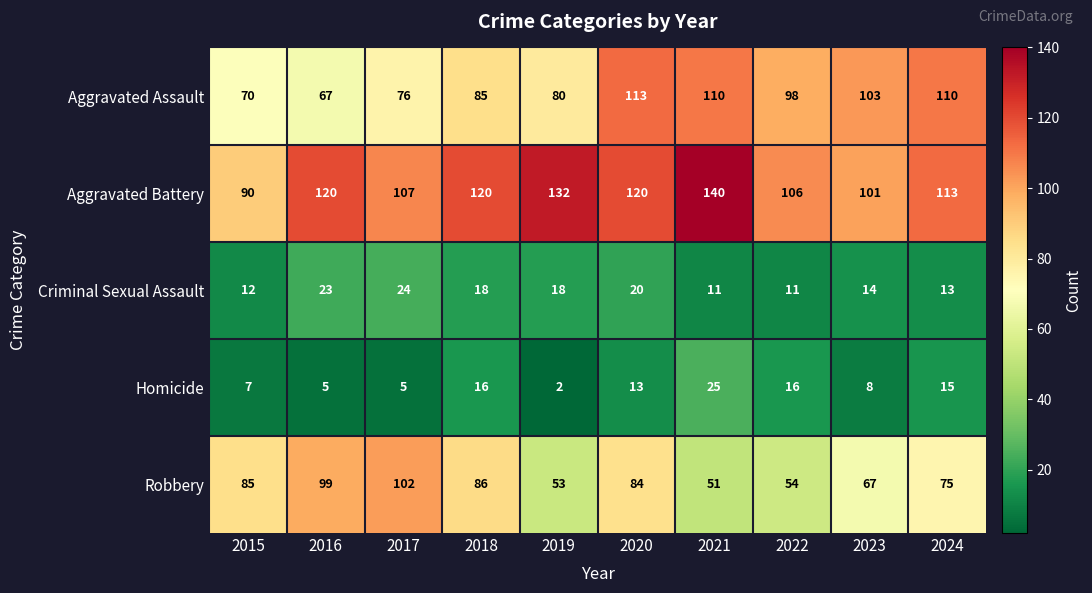

What is the total value across all series at 2020?

350